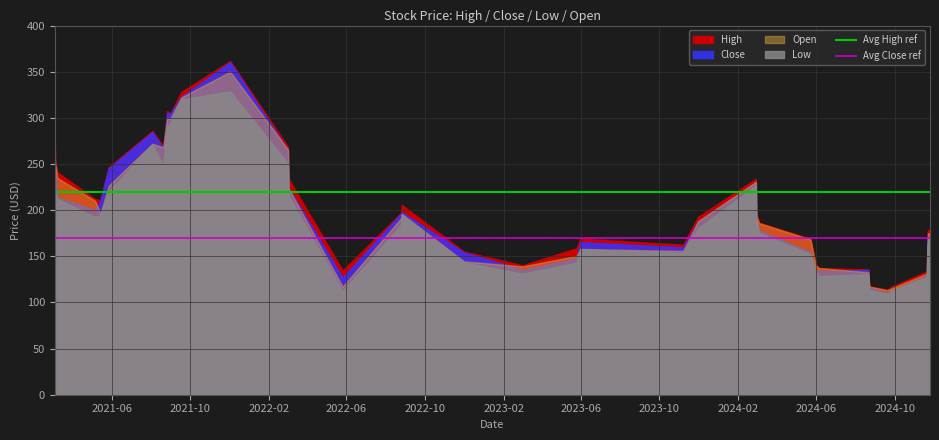

Read the Avg Close ref value at 2021-10.

170